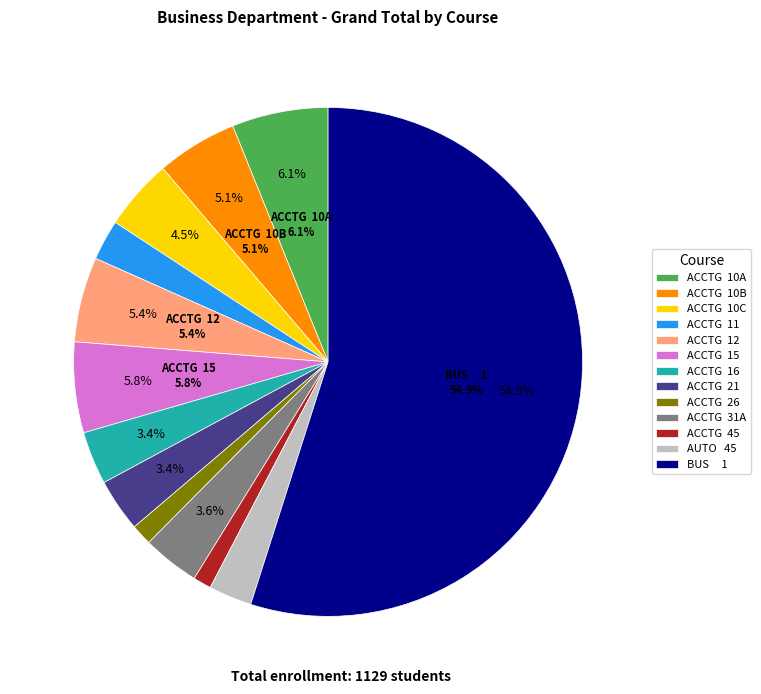

To the nearest percent, what is the combined percentage of ACCTG  11 and BUS     1?

57%